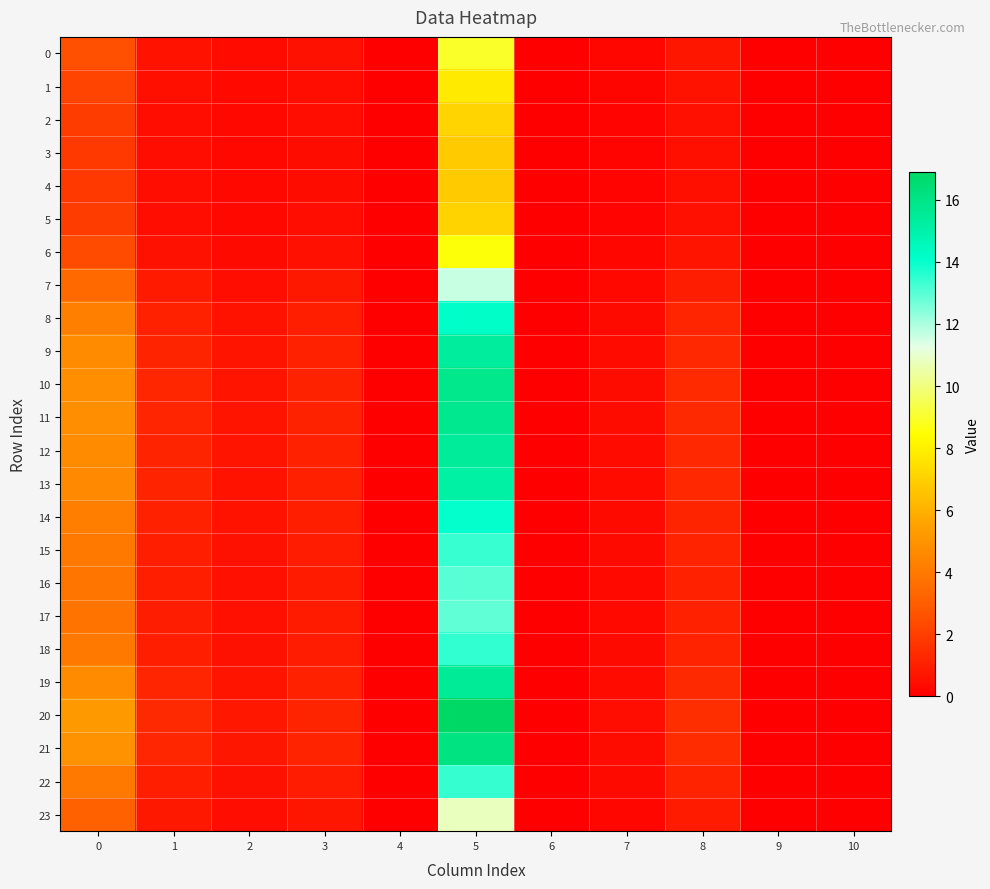

Which label corresponds to the smallest value in the chart?

4